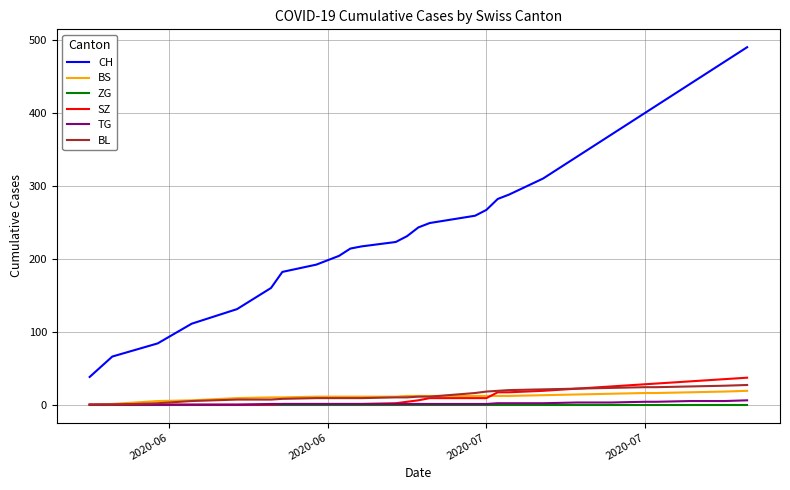

True or false: BS and CH intersect in this chart.

False